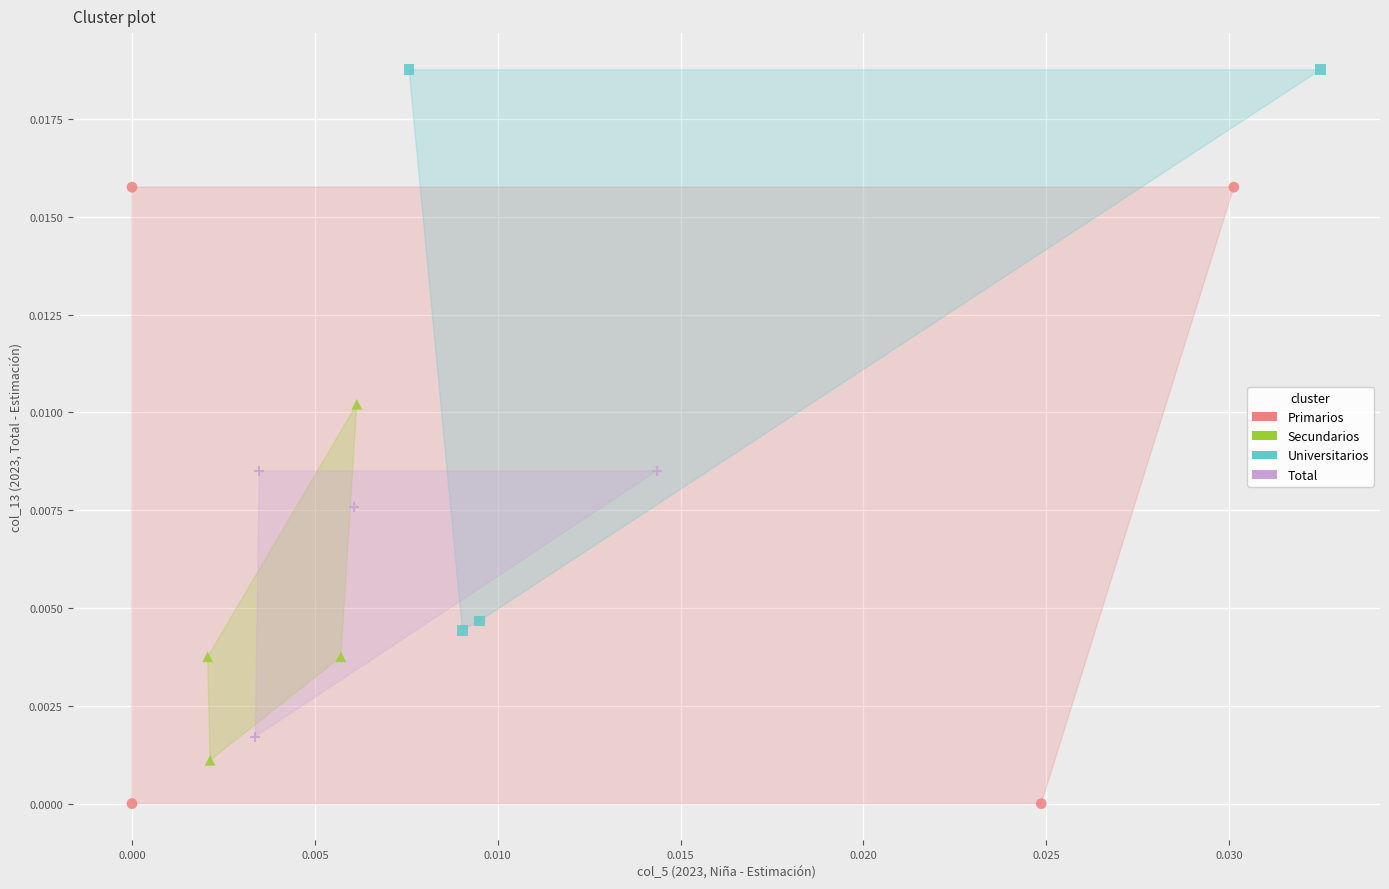

Which series contains the highest Y value?

Universitarios